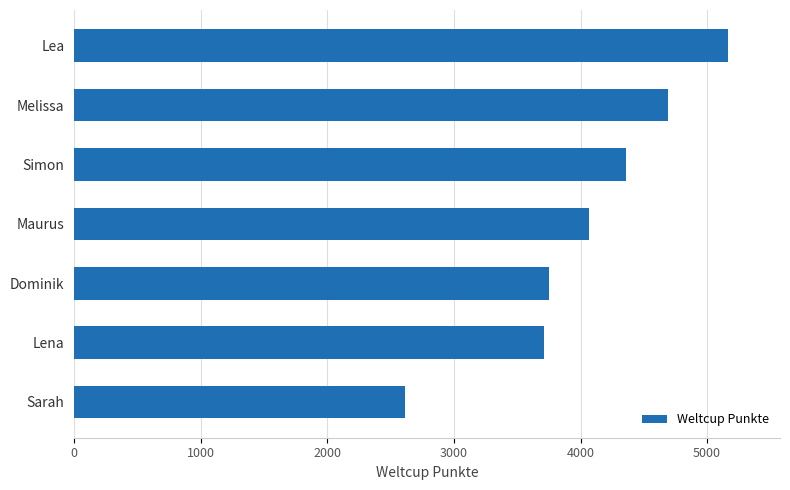

How many data points are less than 4067?

3